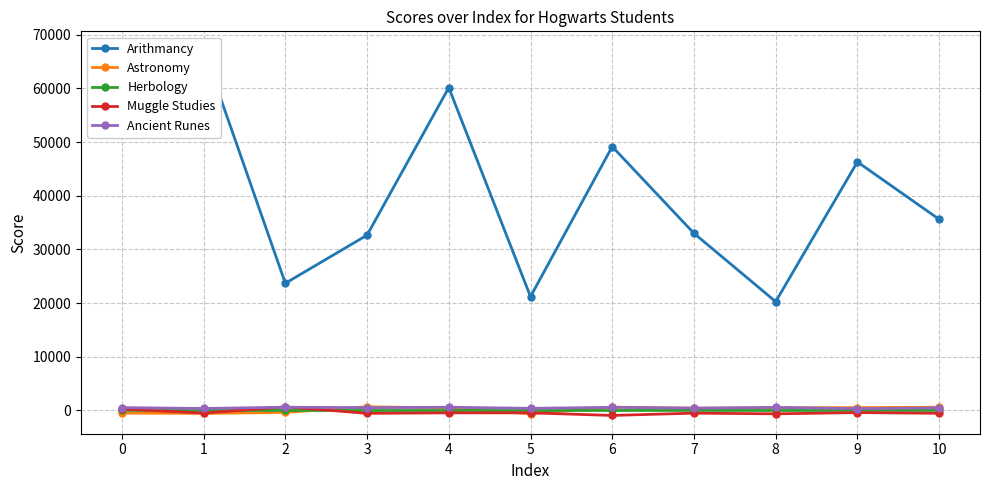

The value of Astronomy at 9 is 527.2. True or false?

True